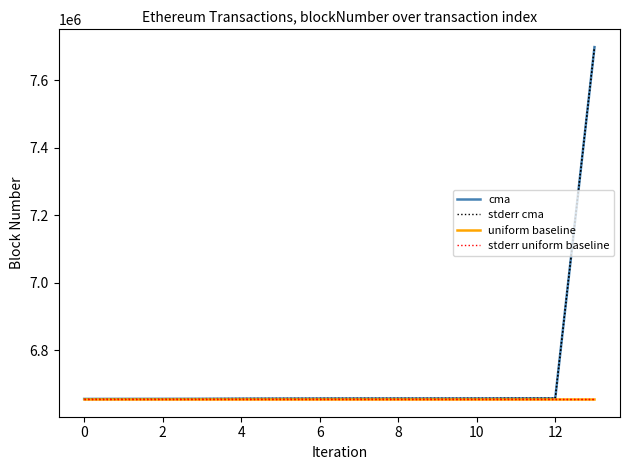

What is the difference between the highest and lowest values at 12?

1123